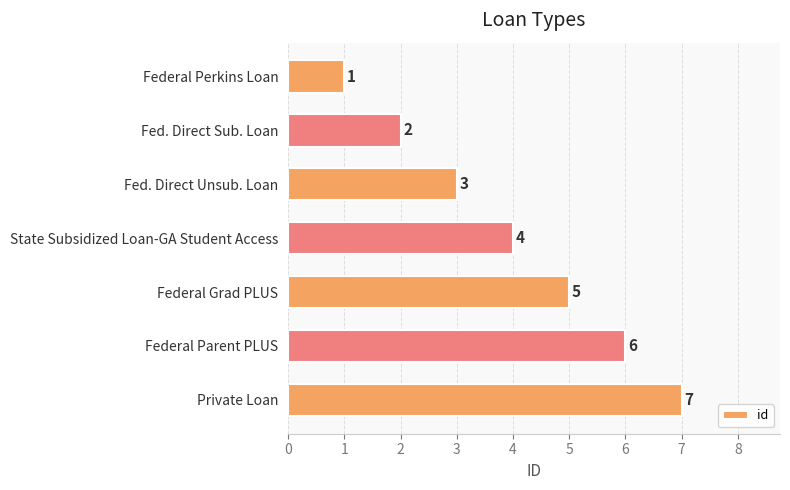

What is the difference between the values at Federal Parent PLUS and Fed. Direct Sub. Loan?

4